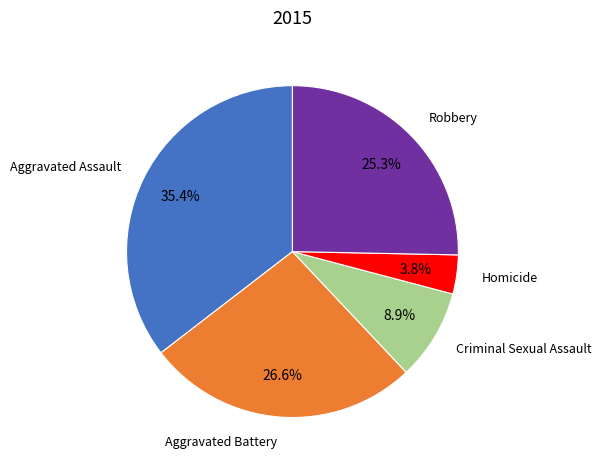

Is there any slice that represents more than half of the pie?

No